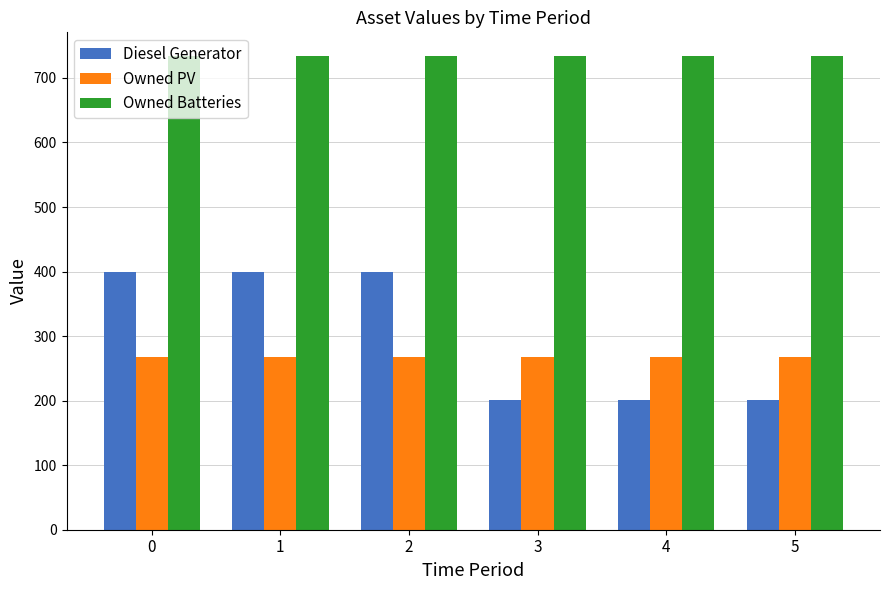

Is it true that Owned PV equals 268 at 2?

True